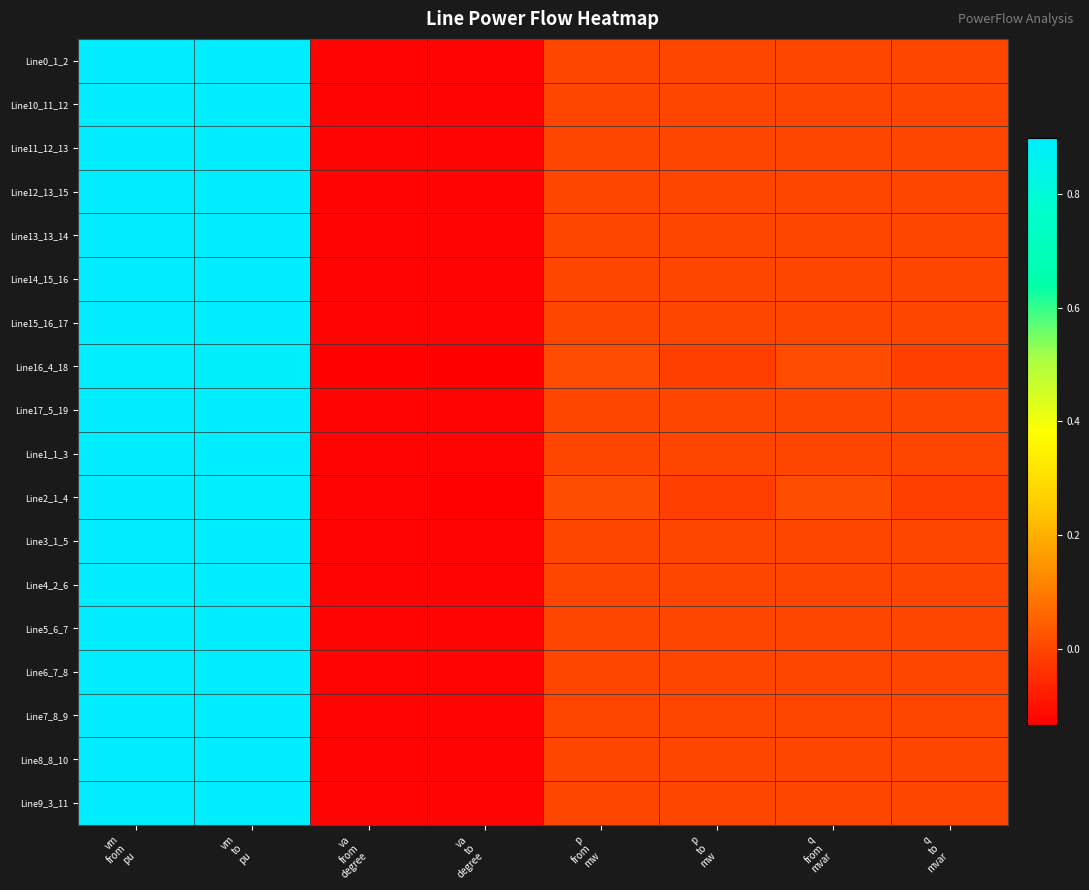

Which series changed the most between vm to pu and q to mvar?

Line2_1_4